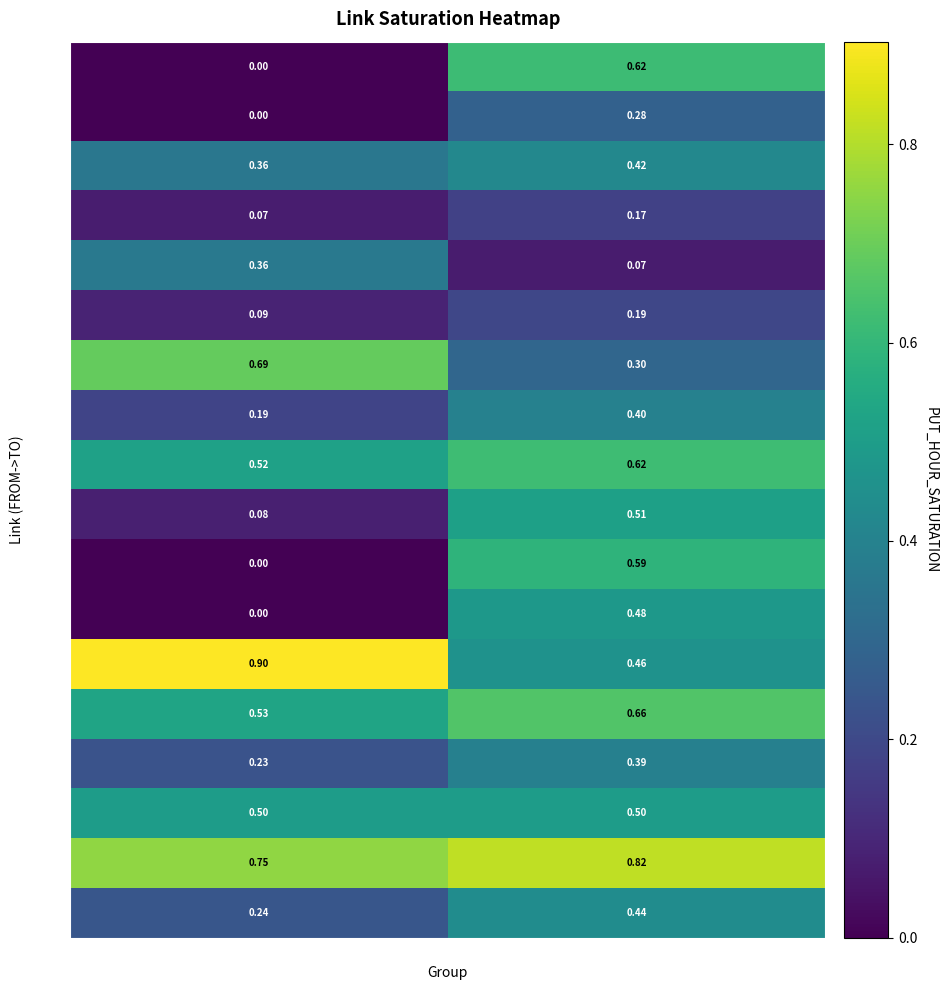

Is the value of 4->5 at Group B greater than the value of 5->4 at Group B?

Yes